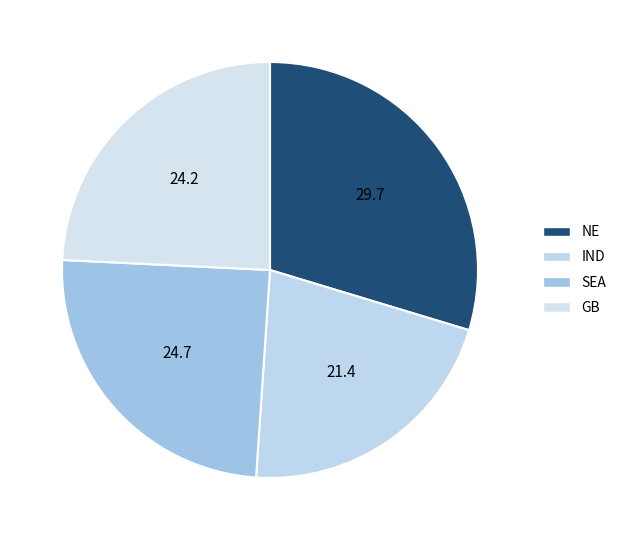

Combined, do IND and SEA account for over 50%?

No